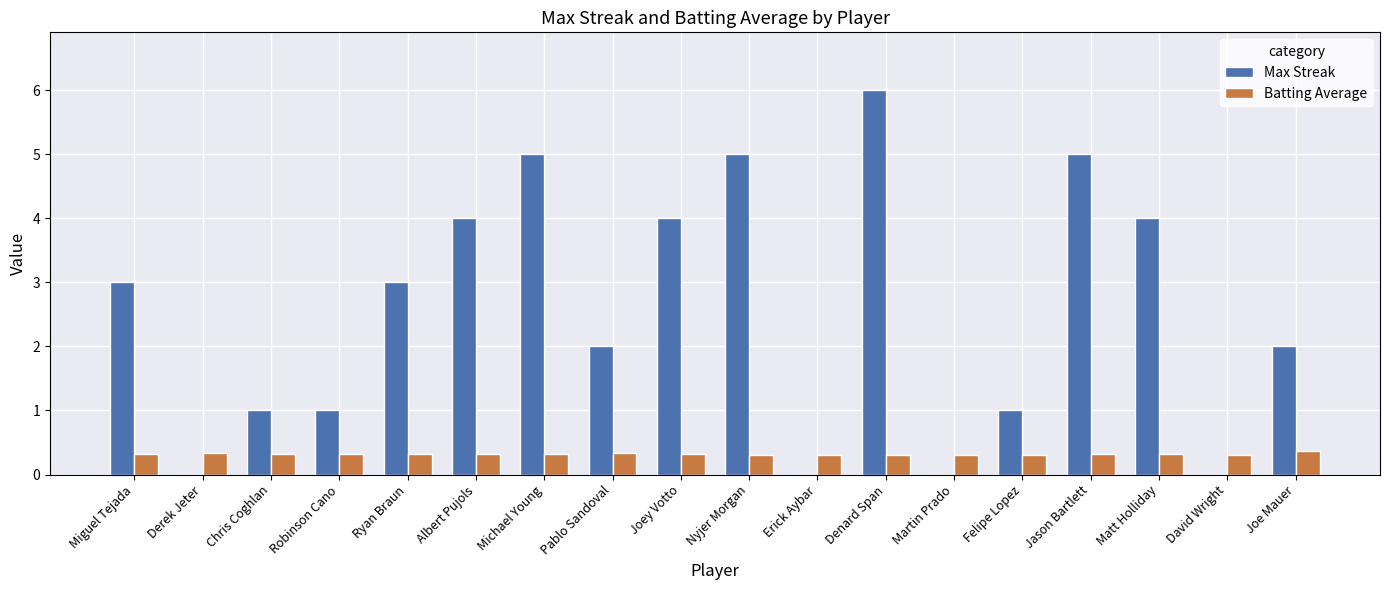

What is the difference between the Max Streak values at Pablo Sandoval and Felipe Lopez?

1.0